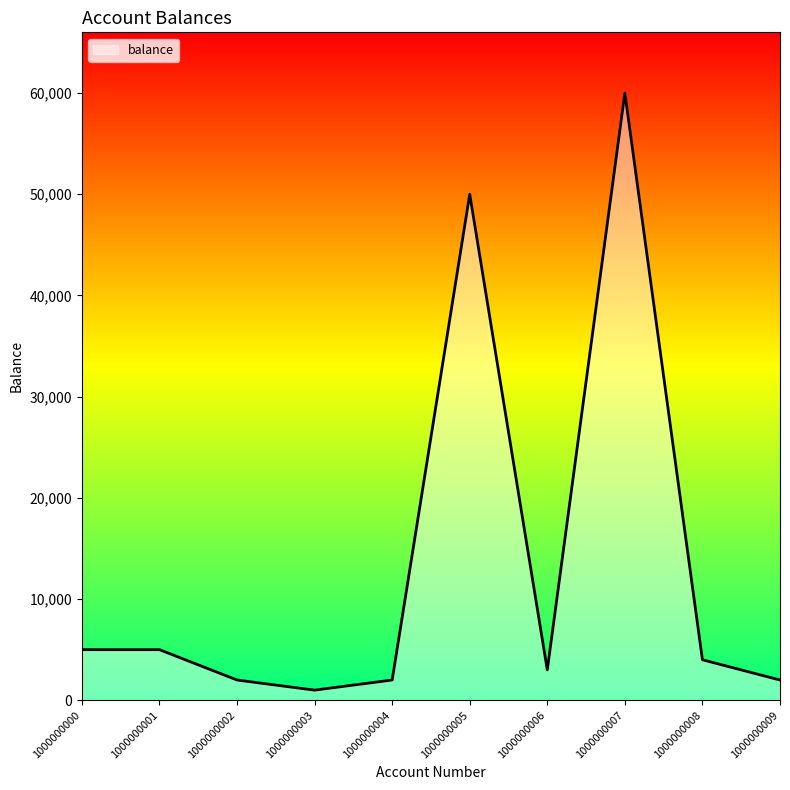

What is the smallest value displayed?

1000